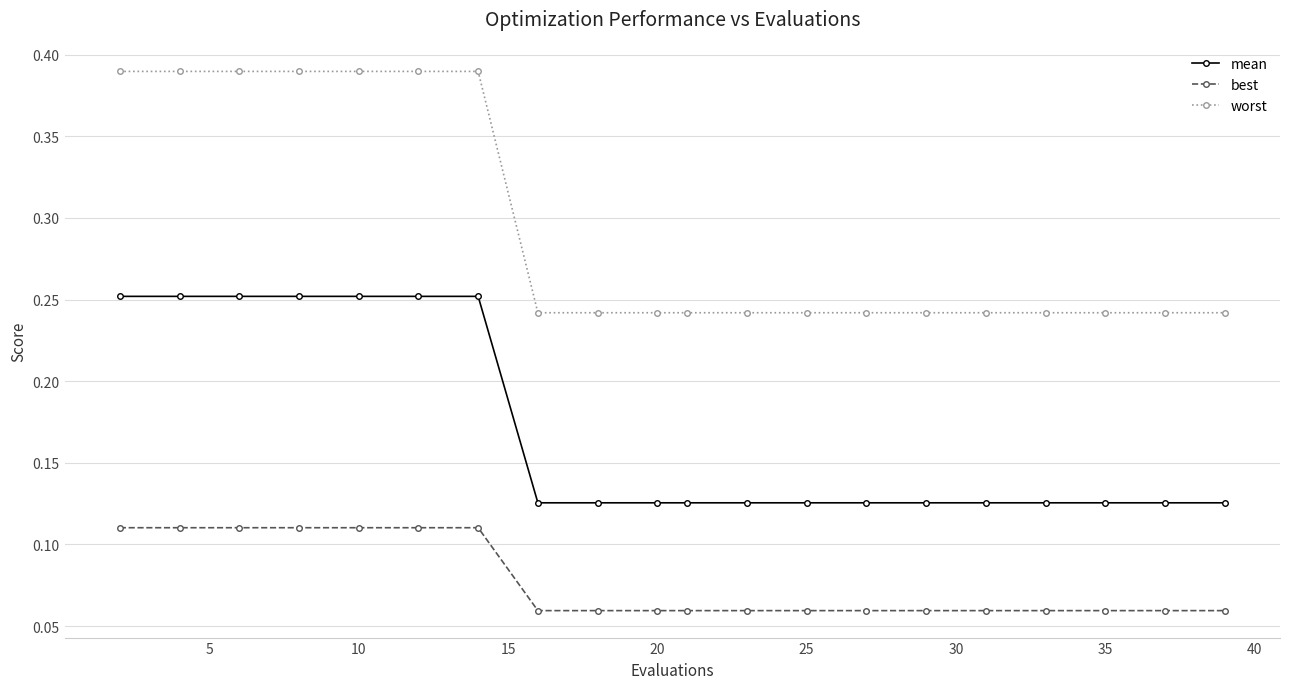

Rank the series by their maximum value, from lowest to highest.

best, mean, worst